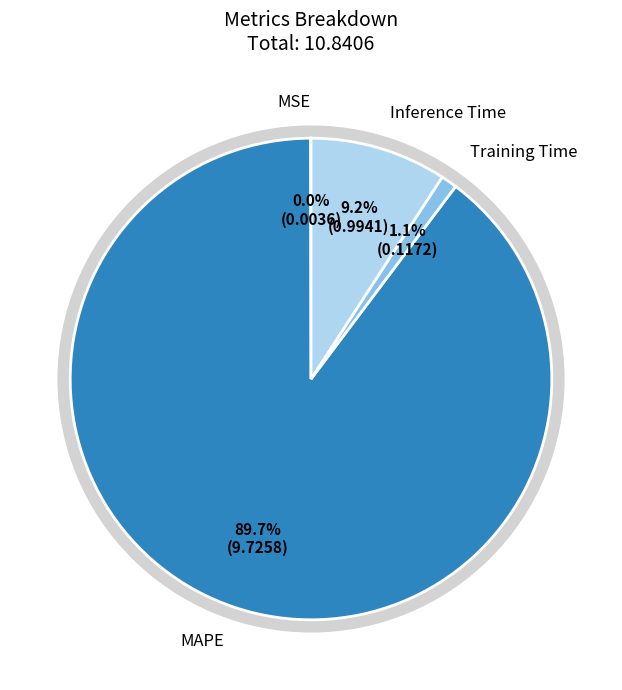

To the nearest percent, what is the difference between the MSE and Inference Time slice percentages?

9%